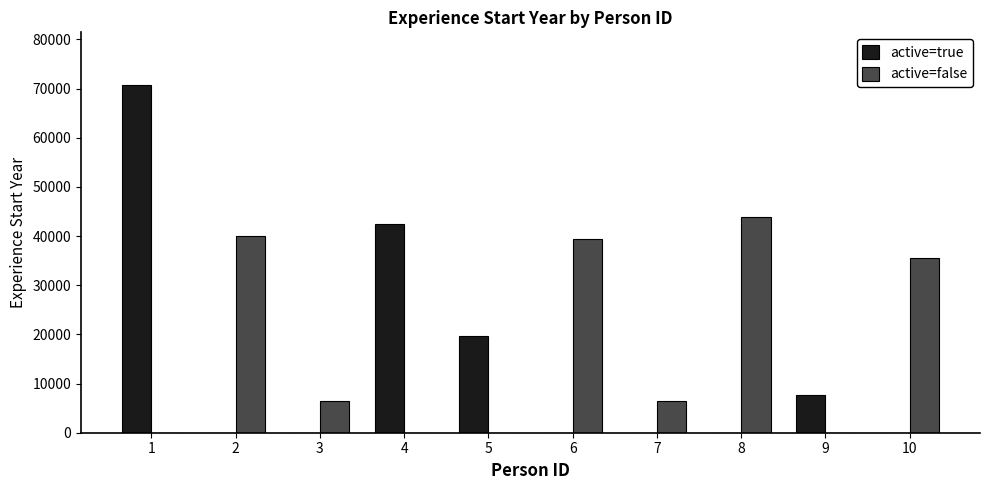

How many series are shown in this chart?

2